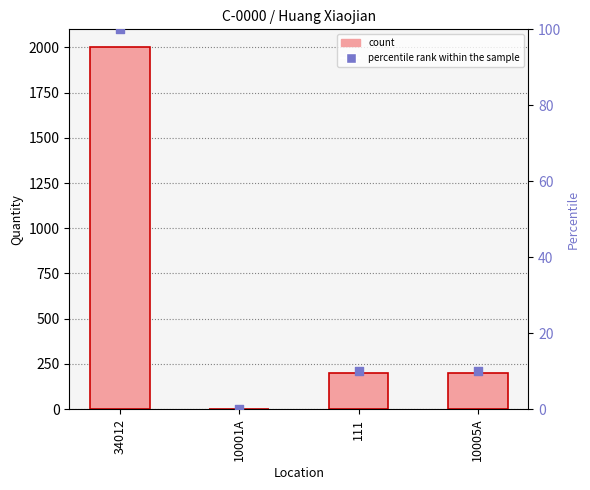

Which series contains the highest Y value?

Quantity